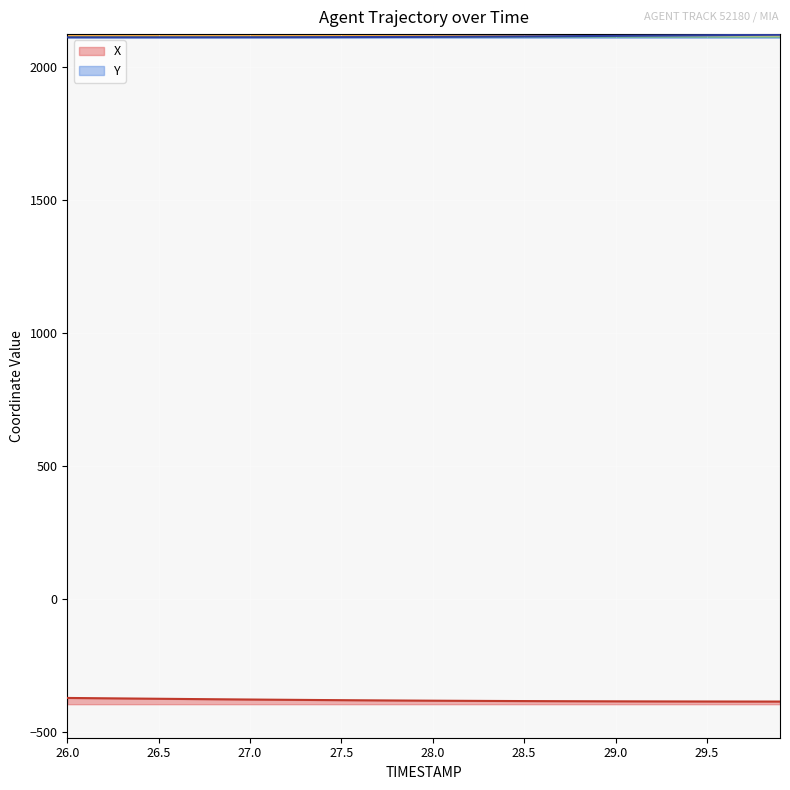

Rank the series by their average value, from highest to lowest.

Y, X